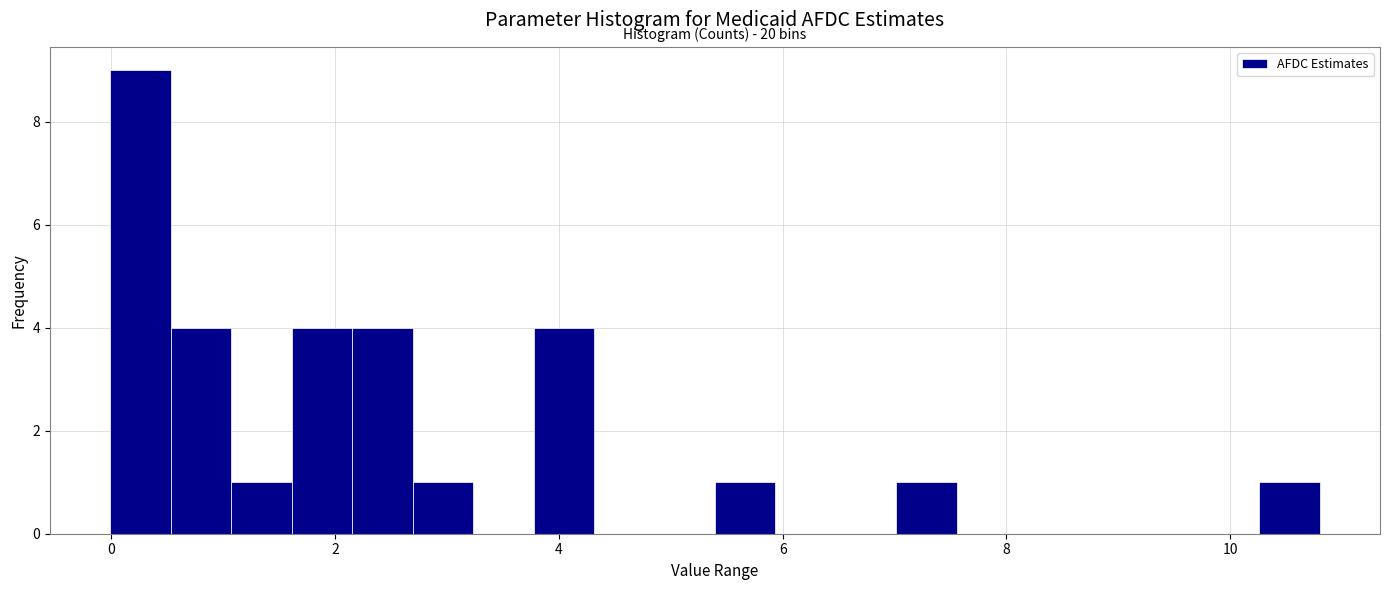

Read against the x-axis, roughly where is the centre of the tallest bar?

0.2